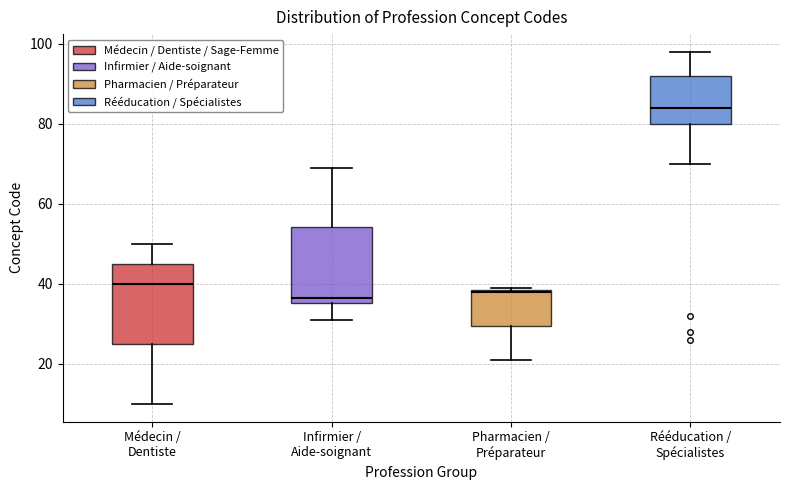

Reading left to right, read every box against the y-axis: the position of its median line, the range the box covers, and the ends of its whiskers. The values are not printed on the chart, so give them approximately, as read against the axis.

Médecin / Dentiste: median 40, box 26 to 46, whiskers 10 to 50
Infirmier / Aide-soignant: median 36 (just above the box's lower edge), box 36 to 54, whiskers 32 to 70
Pharmacien / Préparateur: median 38, box 30 to 38, whiskers 22 to 40
Rééducation / Spécialistes: median 84, box 80 to 92, whiskers 70 to 98